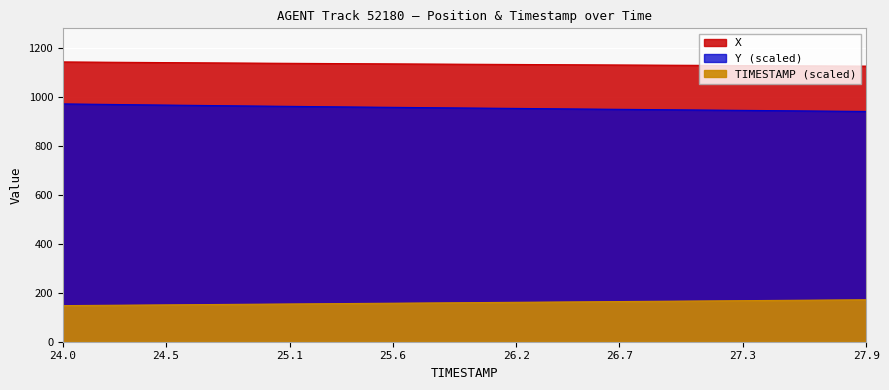

What is the smallest value displayed?

147.5